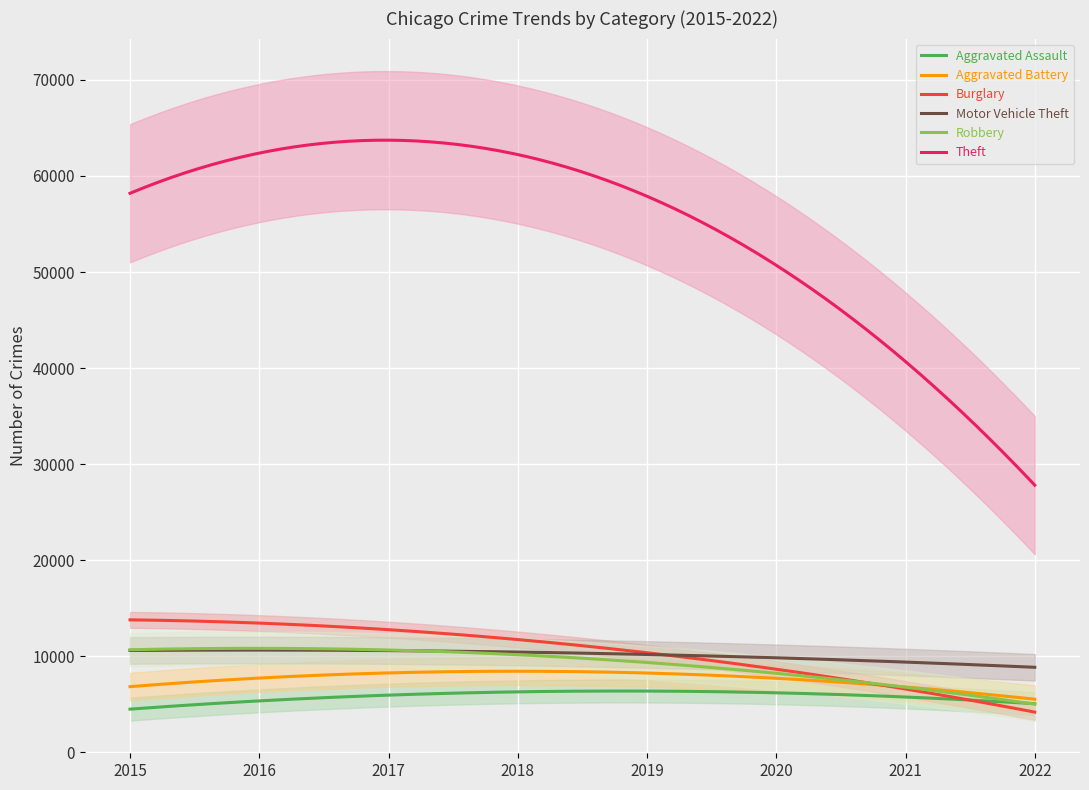

Which category has the lowest value in the Robbery series?

2022